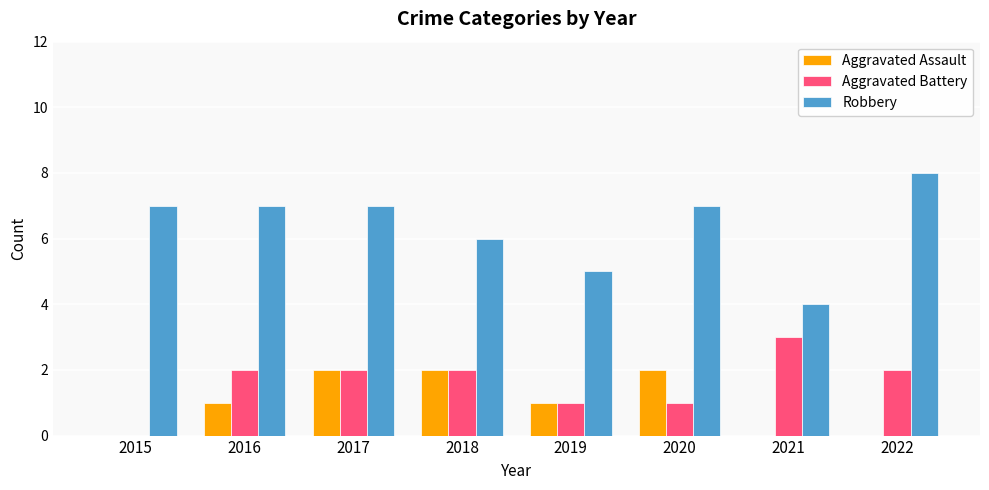

Is it true that Aggravated Battery equals 3 at 2021?

True